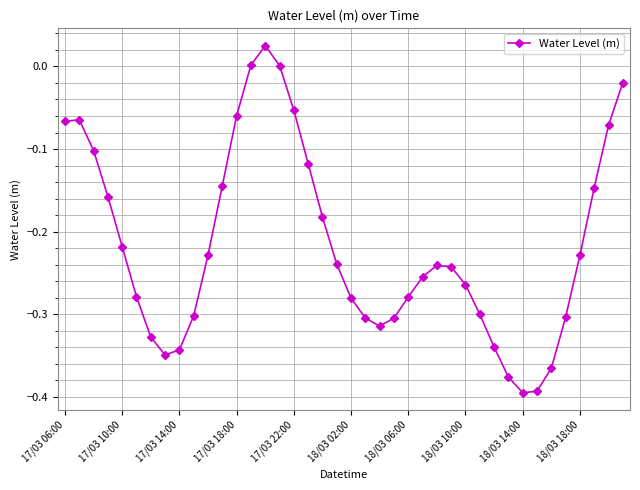

True or false: the data has more than 1 interior local peaks.

True